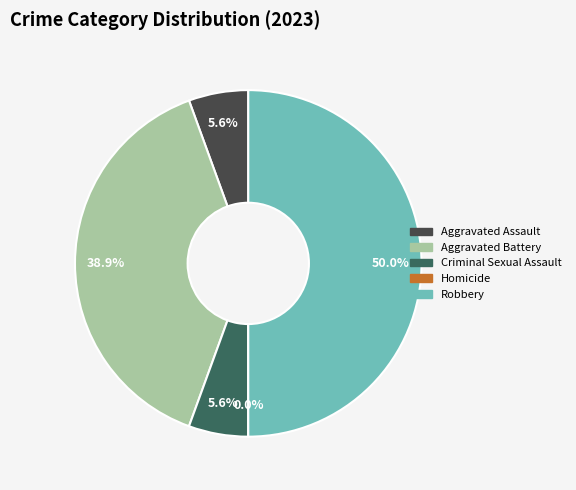

Combined, what portion of the pie is Criminal Sexual Assault and Aggravated Assault?

11.1%